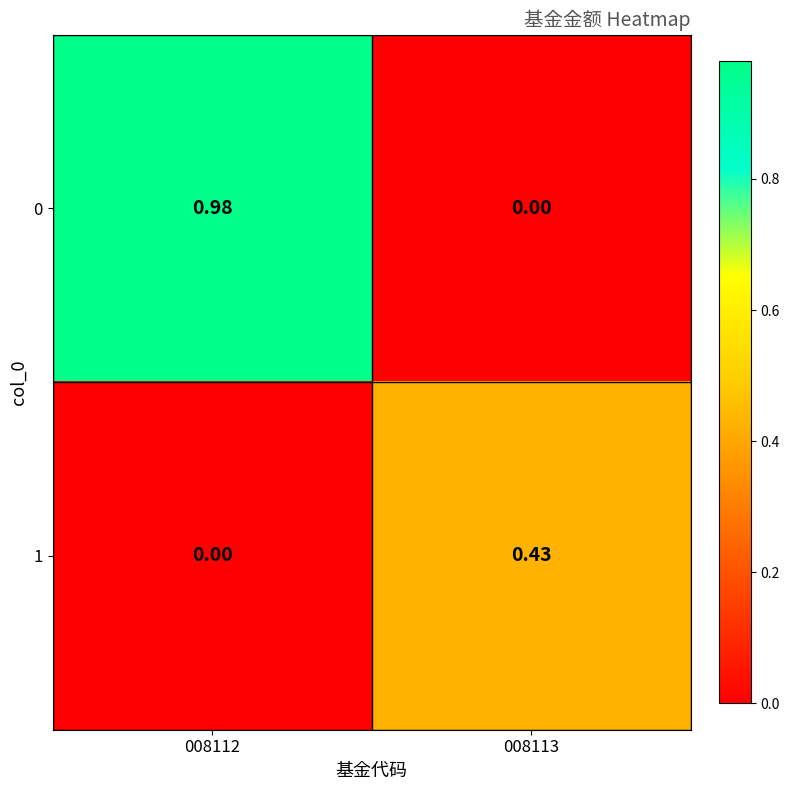

Is the value of 0 at 008113 greater than the value of 1 at 008113?

No